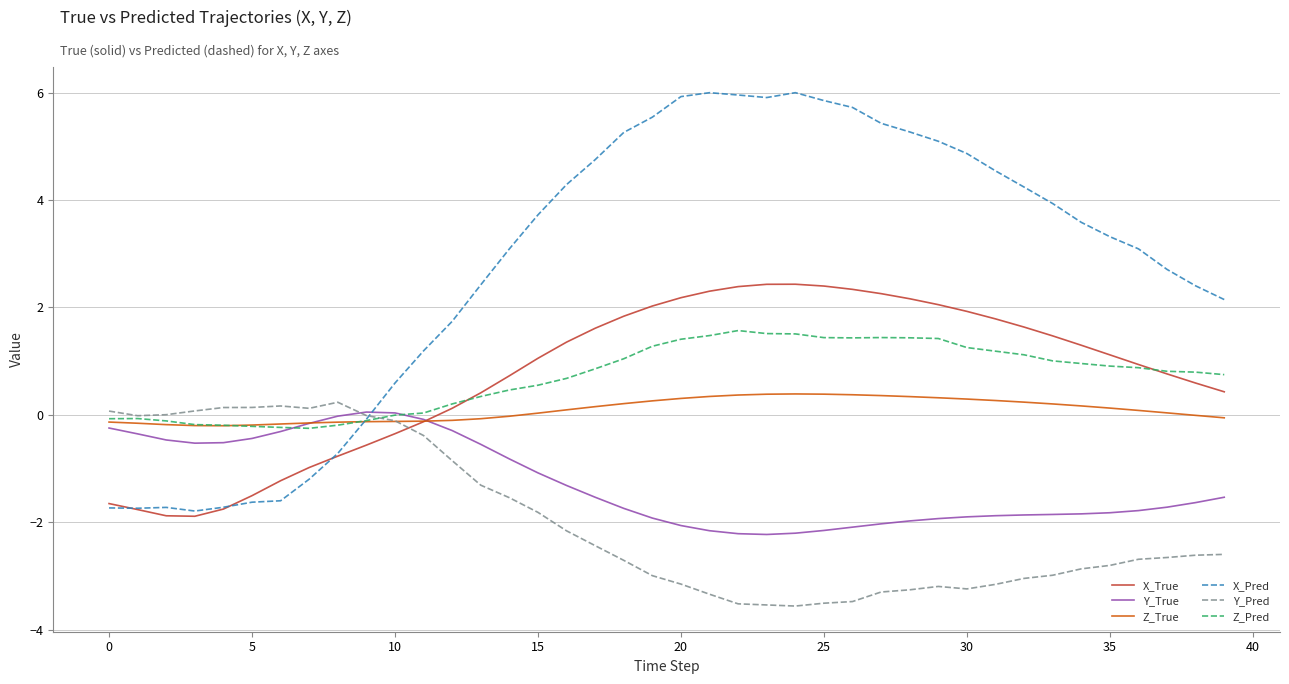

What is the difference between the second highest and second lowest values in the Z_True series?

0.6